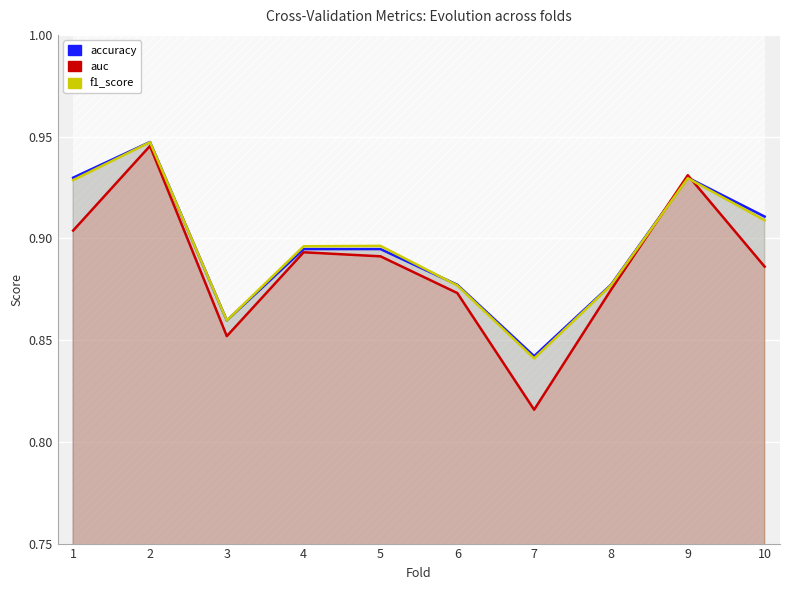

True or false: accuracy has a value of 1.3 at 8.

False